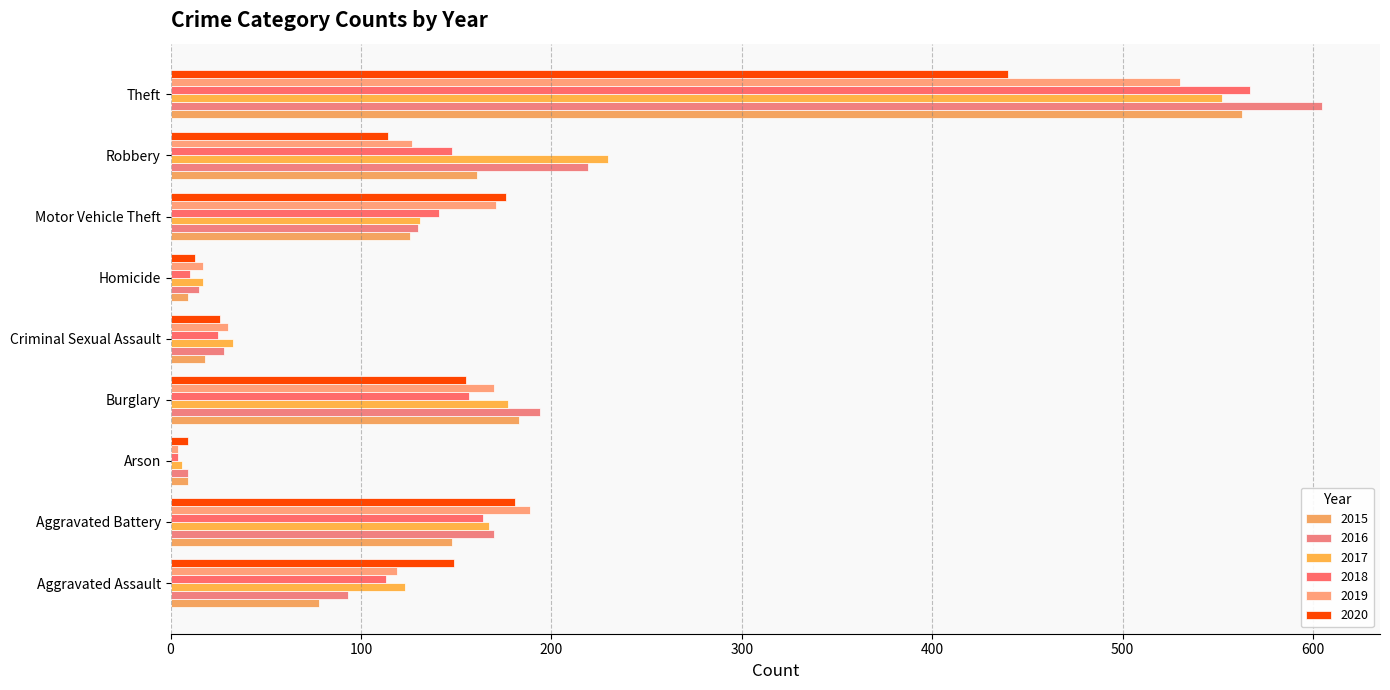

Reading left to right, transcribe all the data shown in this chart.

2015: 78	148	9	183	18	9	126	161	563
2016: 93	170	9	194	28	15	130	219	605
2017: 123	167	6	177	33	17	131	230	552
2018: 113	164	4	157	25	10	141	148	567
2019: 119	189	4	170	30	17	171	127	530
2020: 149	181	9	155	26	13	176	114	440